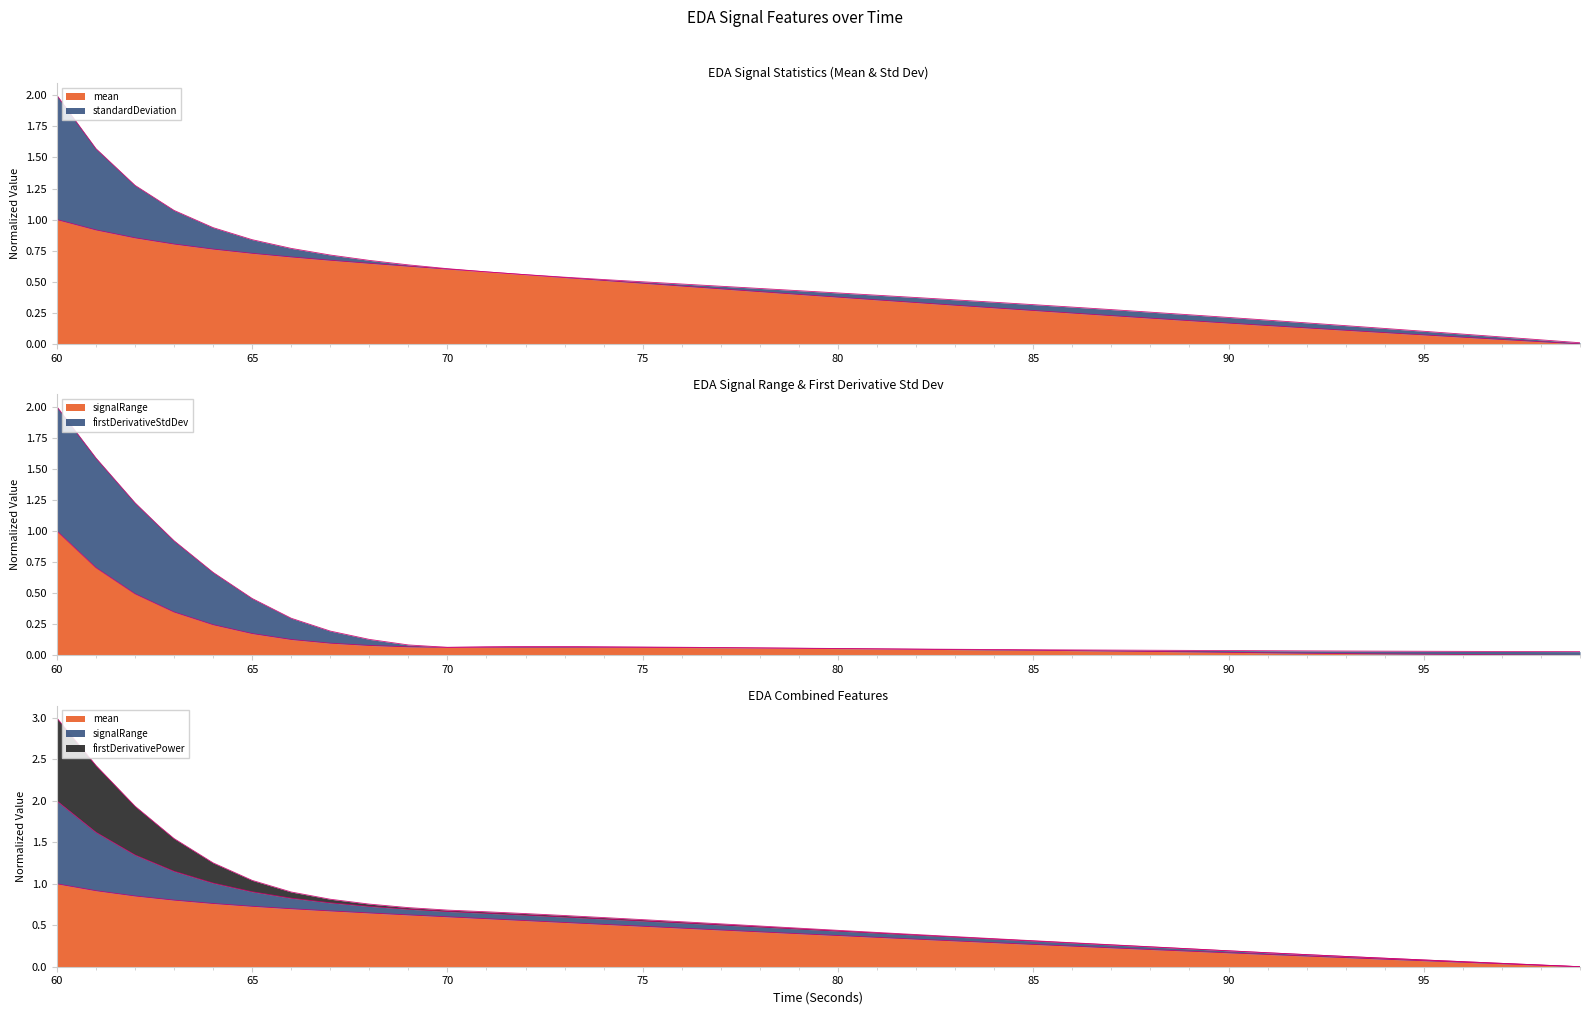

What is the total value across all series at 92?

0.2